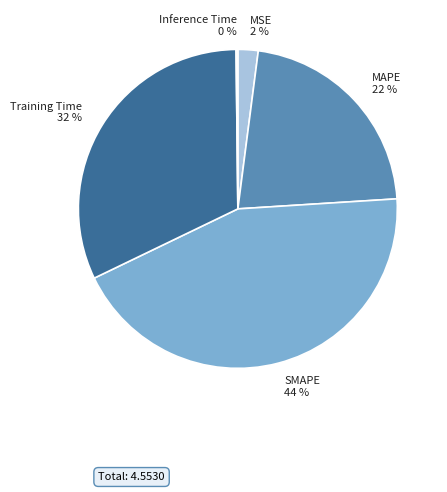

Between MAPE and MSE, which is larger?

MAPE